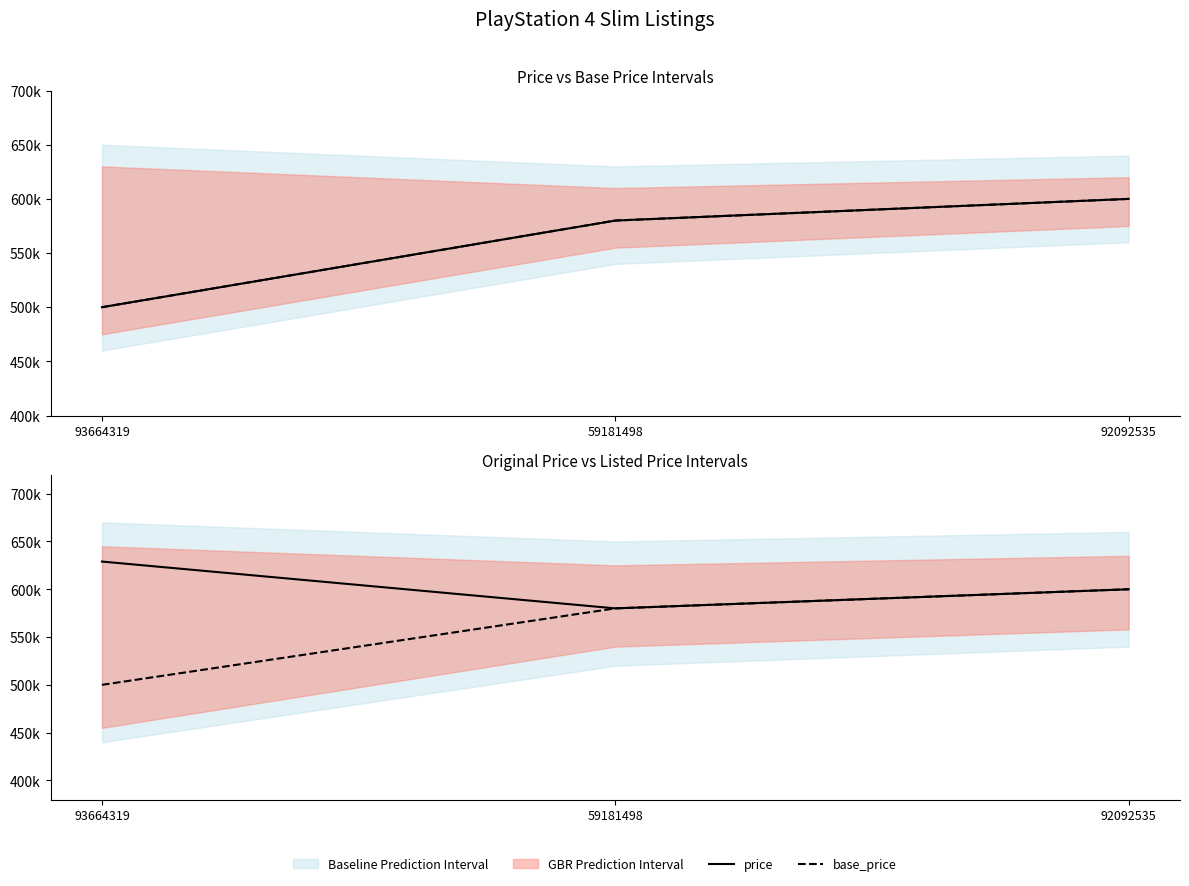

Which series has the largest total across all categories?

original_price